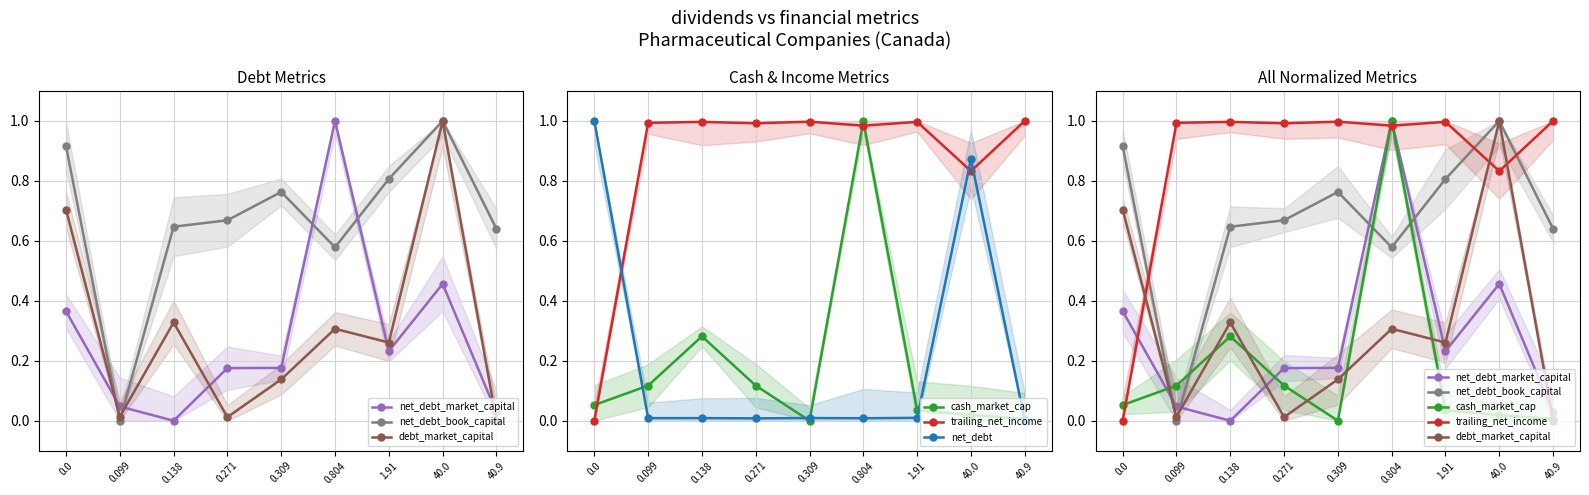

Does the chart display data point markers on the line(s)?

Yes